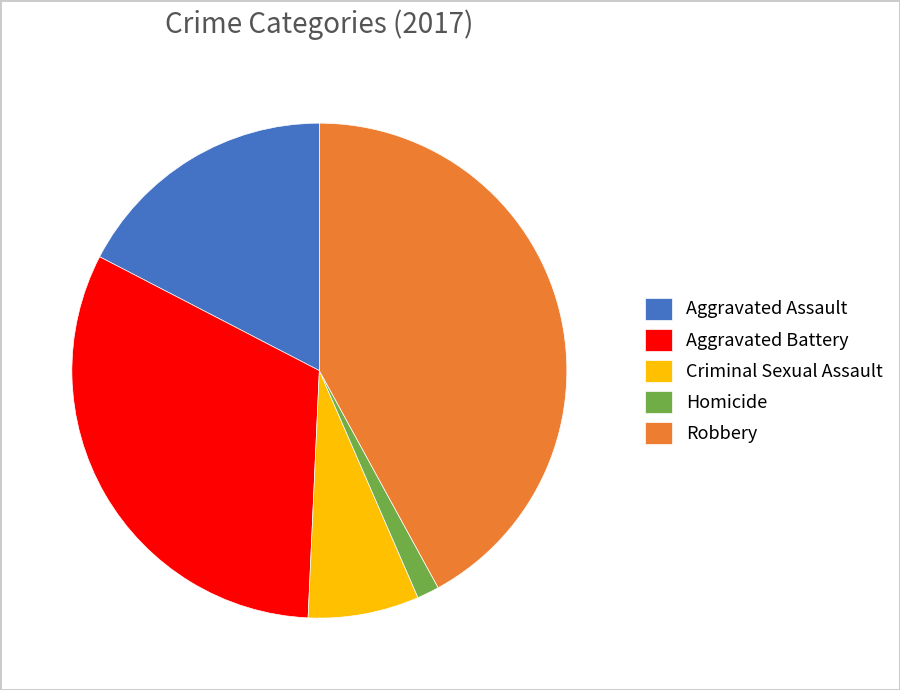

Is the sum of Aggravated Battery and Aggravated Assault greater than half?

No